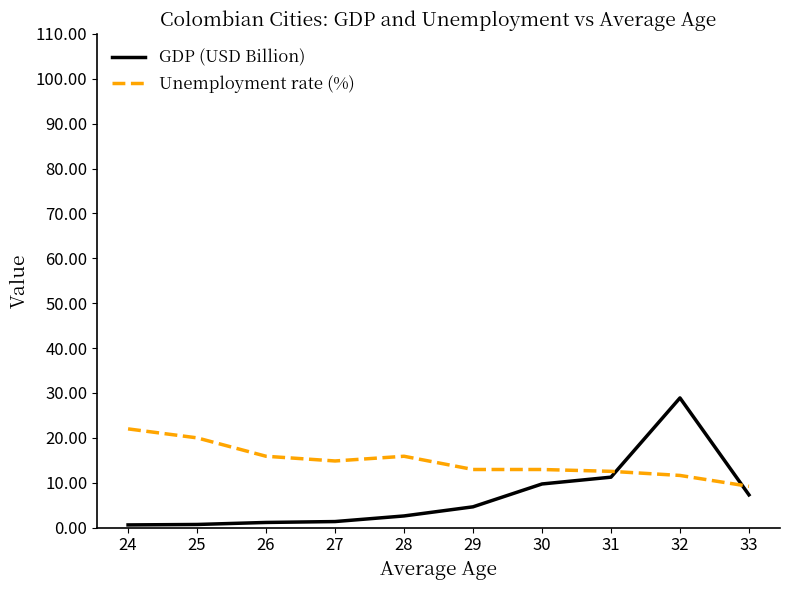

What are all the series names shown in the legend?

GDP (USD Billion), Unemployment rate (%)